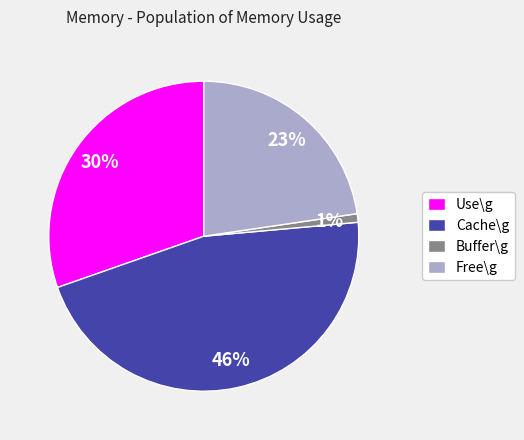

How many slices are in this pie chart?

4